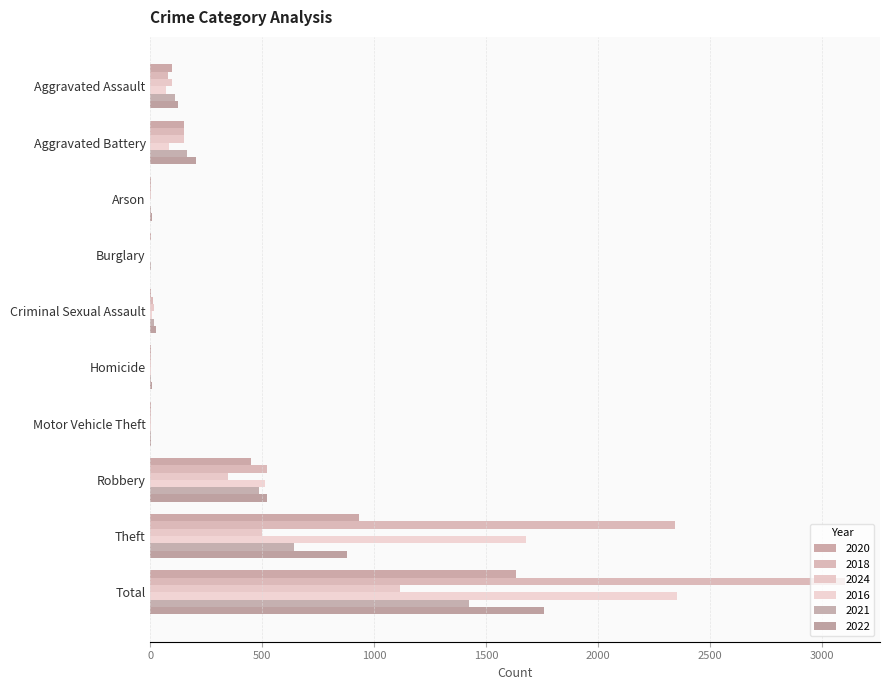

Which series has the largest range (max minus min)?

2018